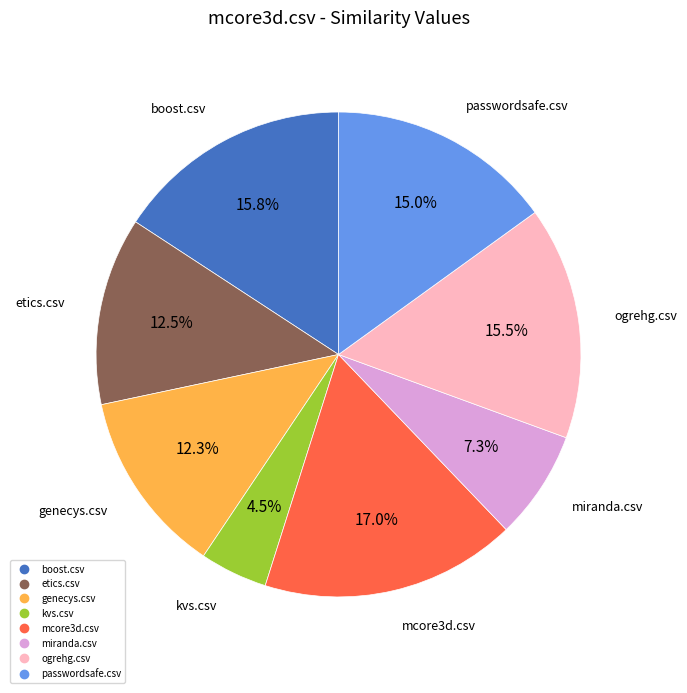

To the nearest percent, what percentage of the pie is genecys.csv?

12%